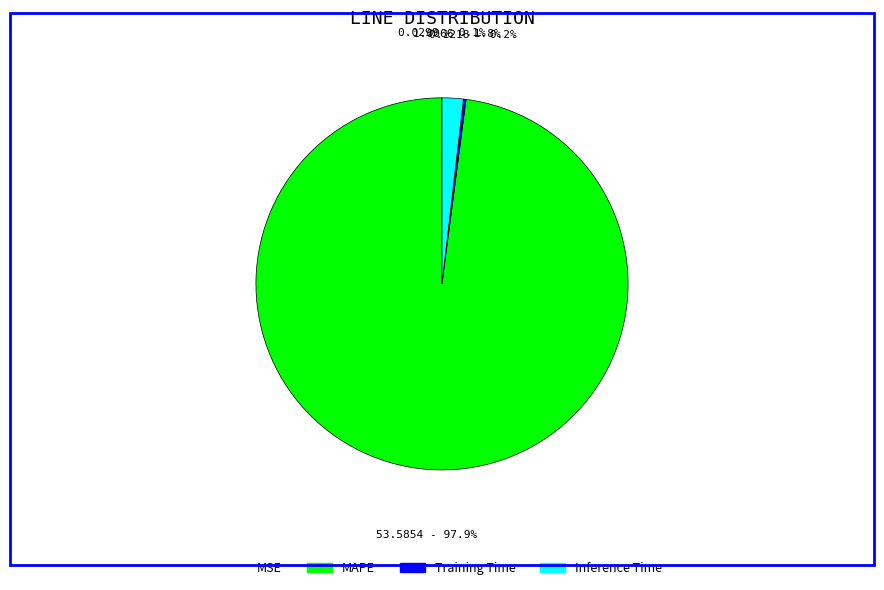

To the nearest percent, what is the difference between the MAPE and Inference Time slice percentages?

96%